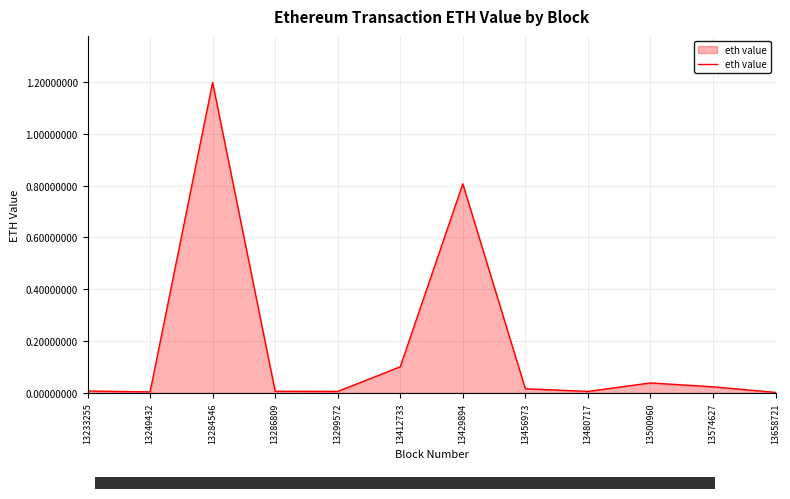

Does the chart have visible grid lines?

Yes